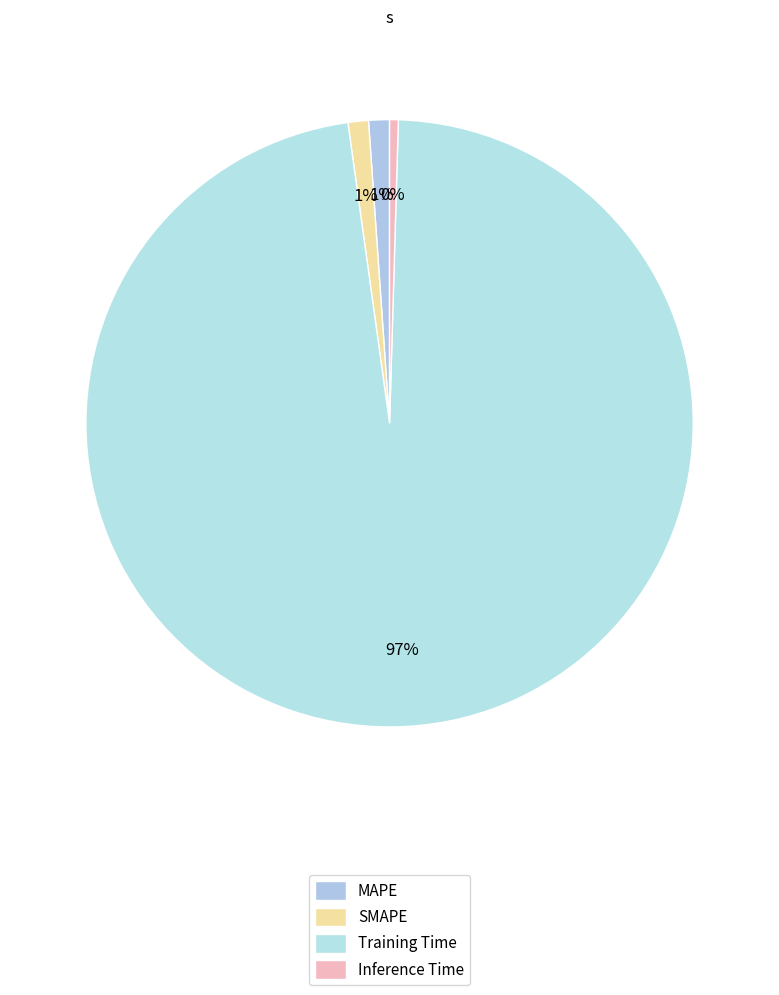

Which category accounts for the majority?

Training Time